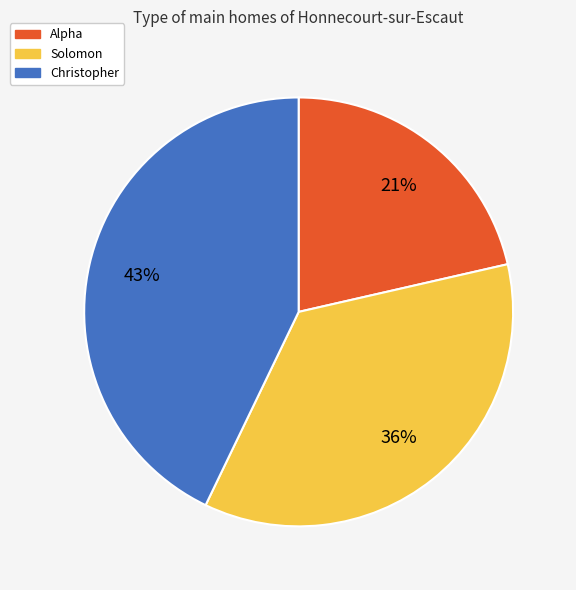

What percentage is the Solomon slice, to the nearest percent?

36%